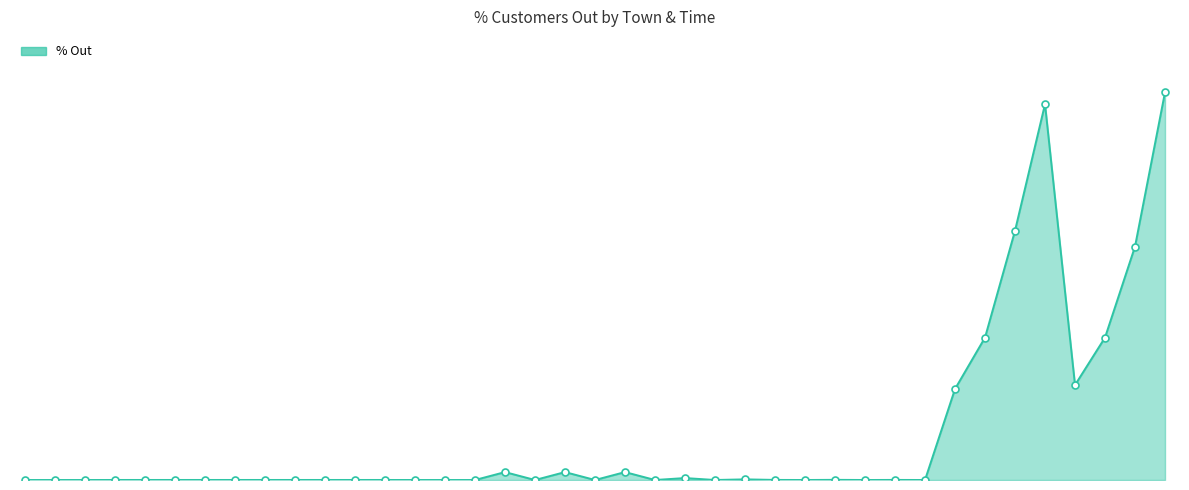

Does the chart have visible grid lines?

No